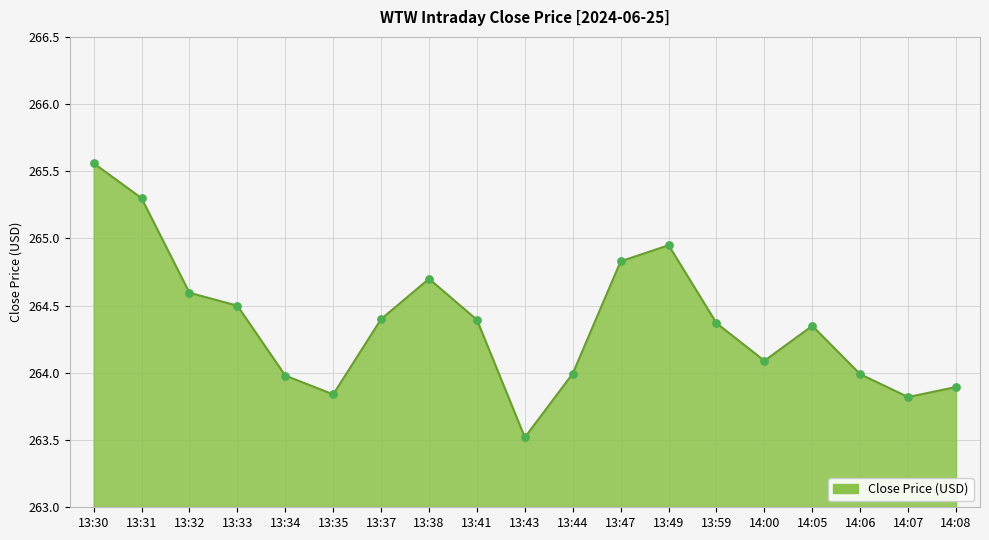

Which has a higher value, 14:05 or 13:30?

13:30